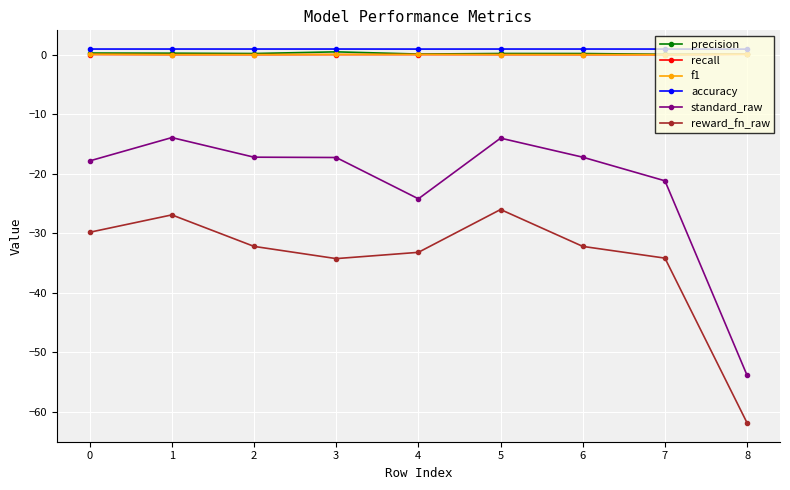

True or false: f1 and standard_raw cross at least once.

False